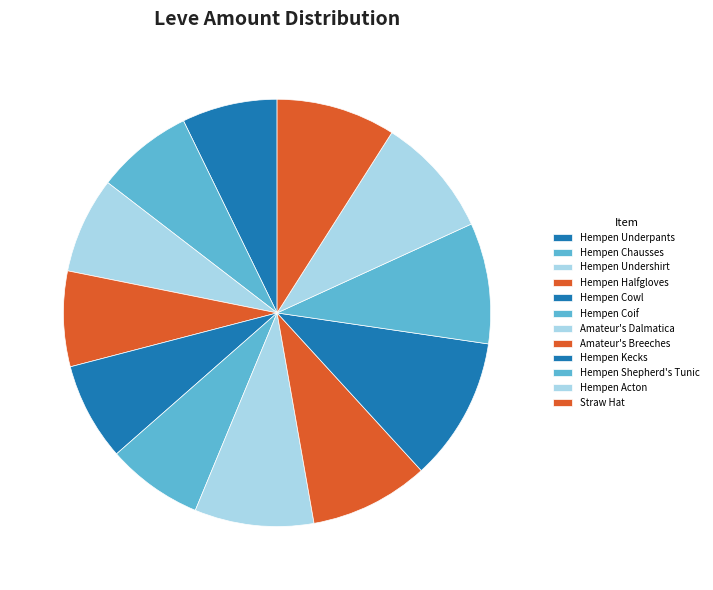

Count the number of slices in the pie.

12